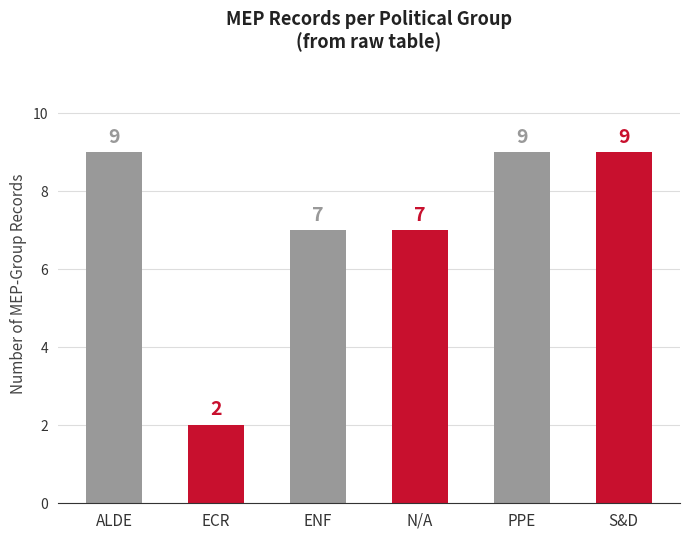

Reading right to left, list all the values displayed in this chart.

S&D=9	PPE=9	N/A=7	ENF=7	ECR=2	ALDE=9